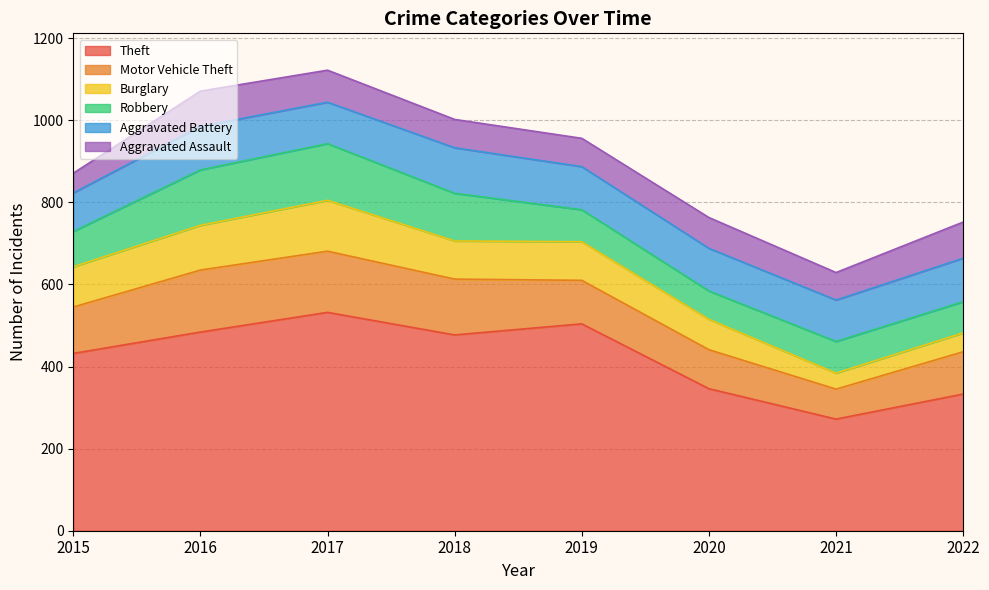

What is the value of the Aggravated Assault point at the 3rd from the left?

78